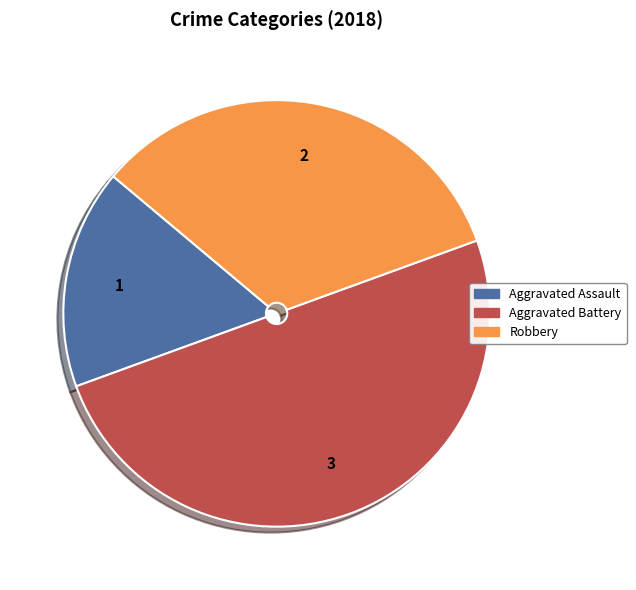

Count the number of slices in the pie.

3